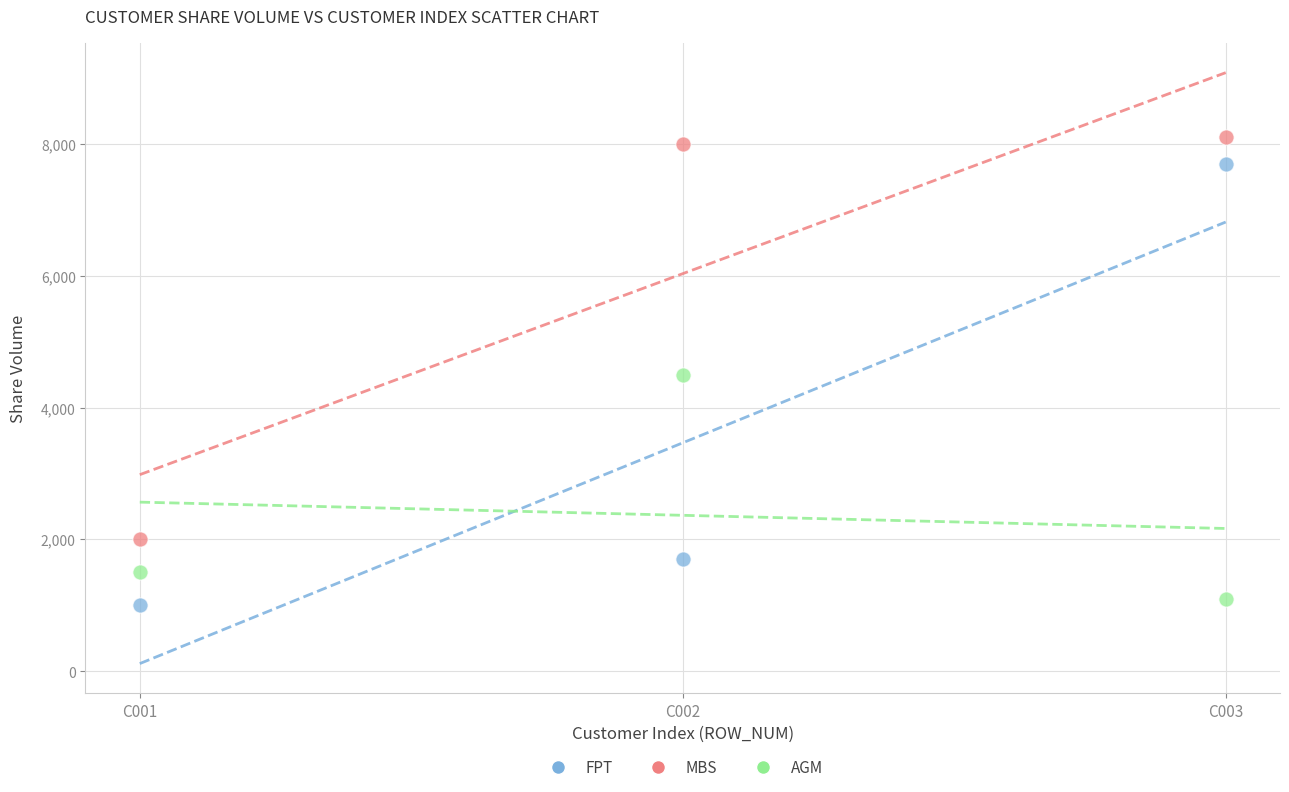

Which series has the widest spread of Y values?

FPT